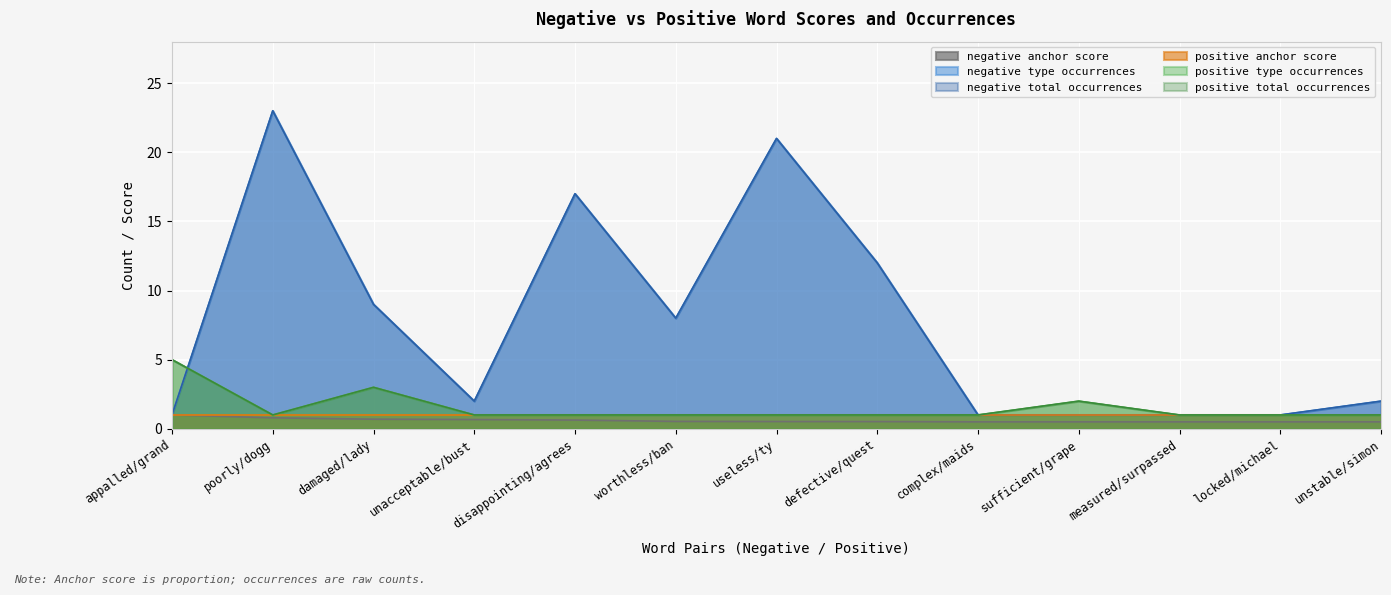

Does the chart display data point markers on the line(s)?

No